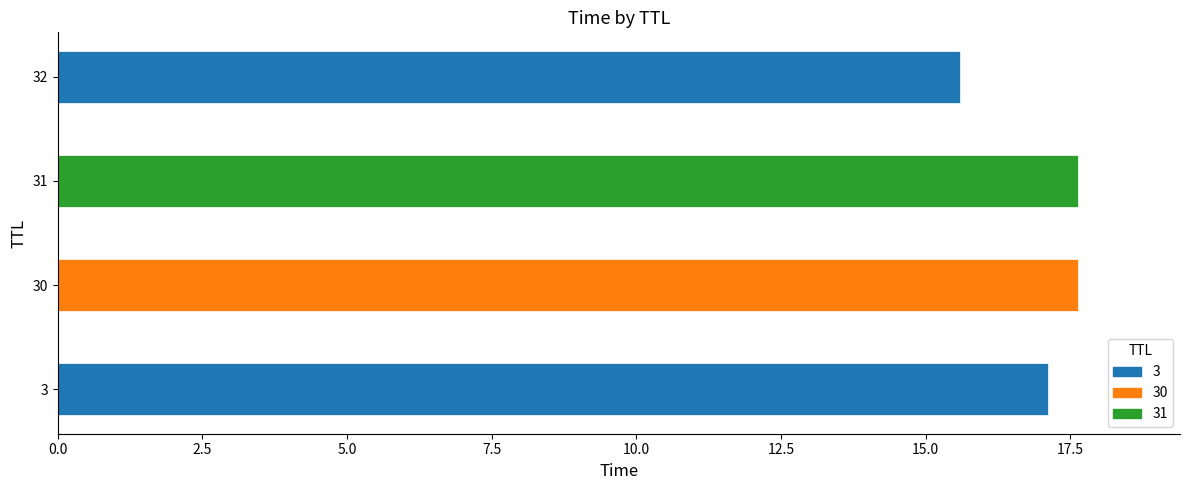

At which label is the value closest to 16?

32